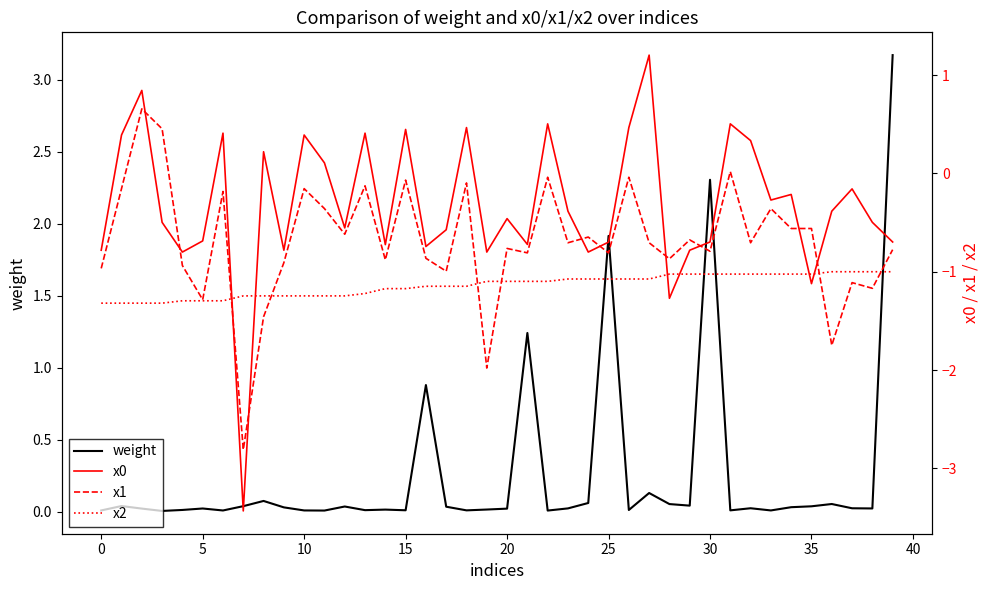

The weight series shows 0.0 at 17. True or false?

False